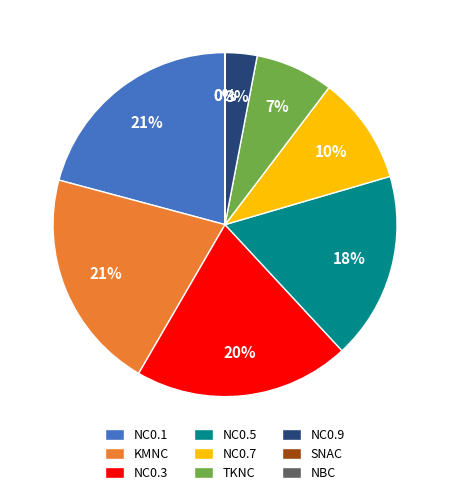

To the nearest percent, what is the average slice percentage?

11%